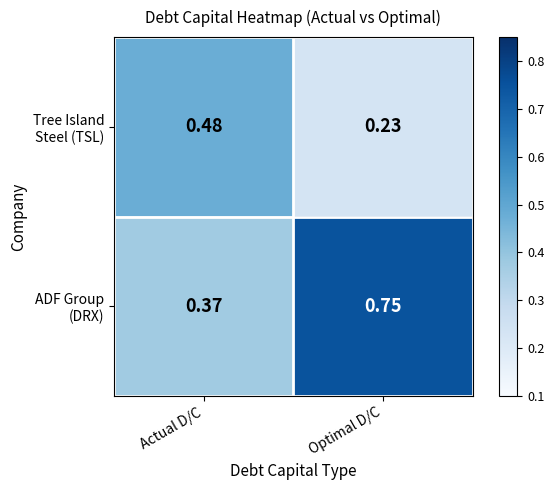

At which category does the chart reach its minimum across all series?

Optimal D/C